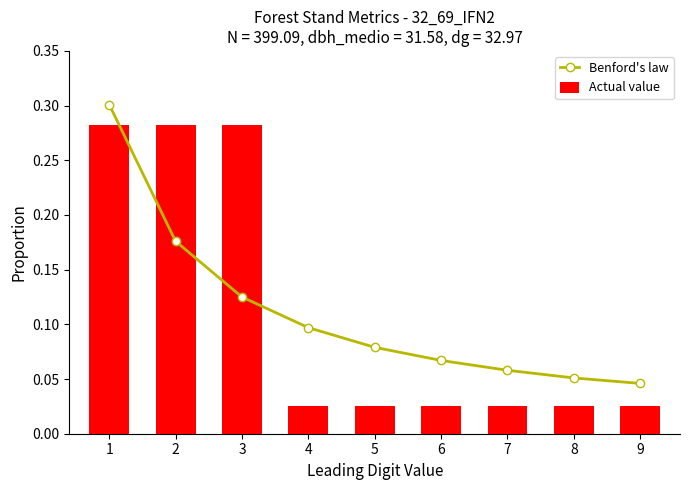

Reading left to right, list all the values displayed in this chart.

Benford's law: 0.3	0.2	0.1	0.1	0.1	0.1	0.1	0.1	0.0
Actual value: 0.3	0.3	0.3	0.0	0.0	0.0	0.0	0.0	0.0